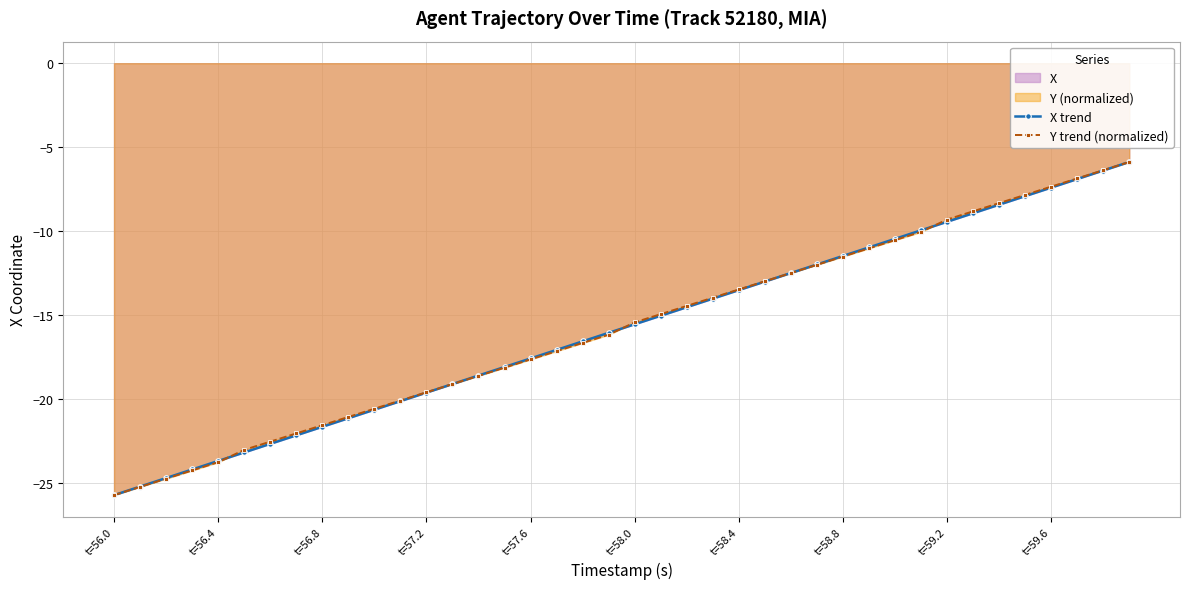

Reading left to right, extract all data points from this chart.

X trend: -25.7	-25.2	-24.7	-24.2	-23.7	-23.2	-22.7	-22.2	-21.6	-21.1	-20.6	-20.1	-19.6	-19.1	-18.6	-18.1	-17.6	-17.1	-16.6	-16.0	-15.5	-15.0	-14.5	-14.0	-13.5	-13.0	-12.5	-12.0	-11.5	-11.0	-10.5	-9.9	-9.4	-8.9	-8.4	-7.9	-7.4	-6.9	-6.4	-5.9
Y trend (normalized): -25.7	-25.2	-24.7	-24.2	-23.8	-23.0	-22.5	-22.0	-21.5	-21.1	-20.6	-20.1	-19.6	-19.1	-18.6	-18.1	-17.6	-17.1	-16.7	-16.2	-15.4	-14.9	-14.4	-14.0	-13.5	-13.0	-12.5	-12.0	-11.5	-11.0	-10.5	-10.0	-9.3	-8.8	-8.3	-7.8	-7.3	-6.9	-6.4	-5.9